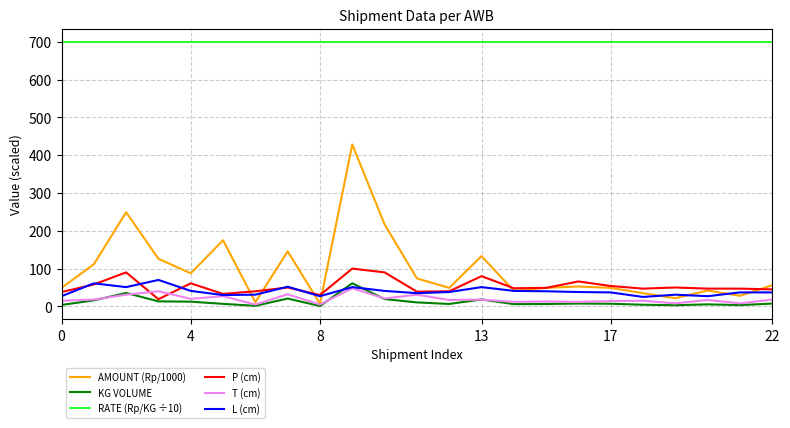

What is the maximum value for AMOUNT (Rp/1000)?

428.4